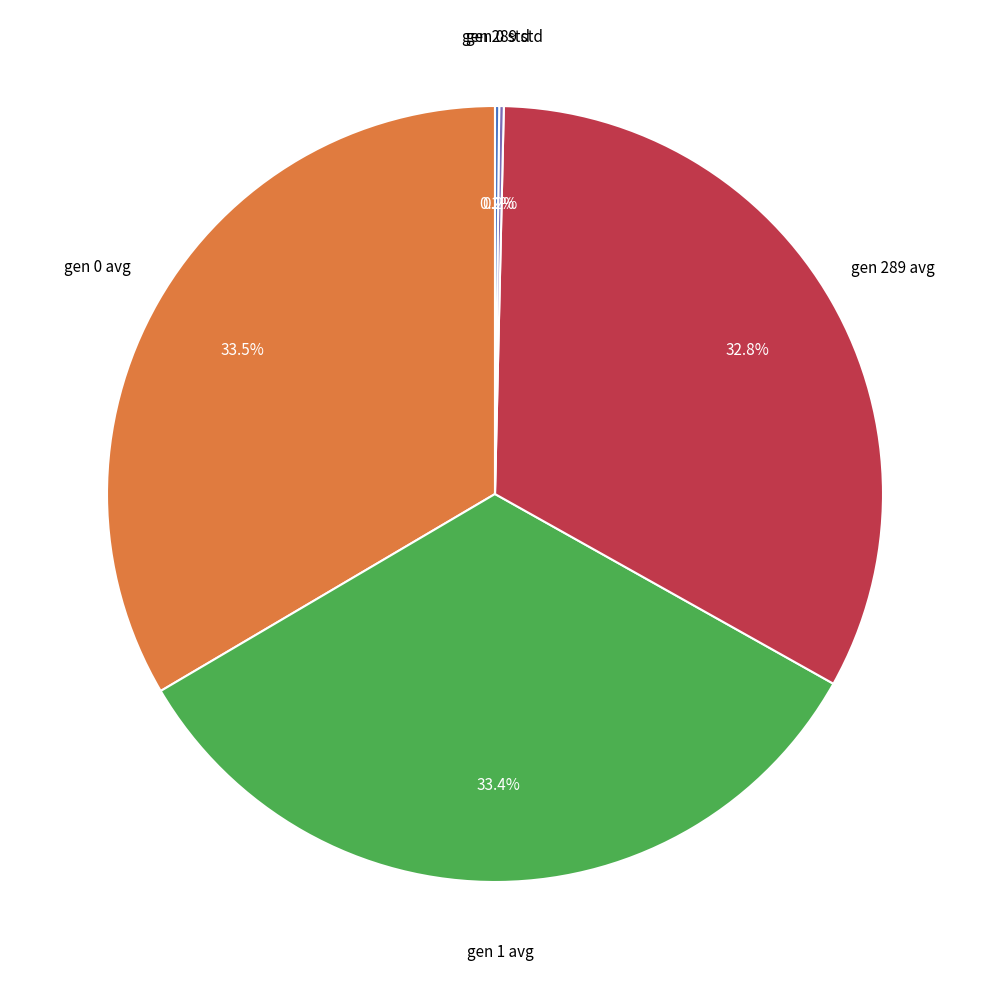

Is there a majority slice in this chart?

No